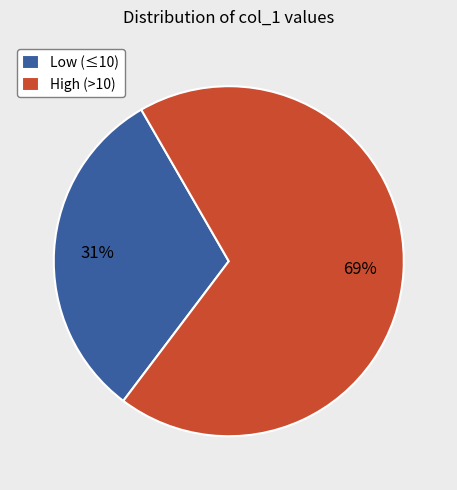

To the nearest percent, what is the average slice percentage?

50%